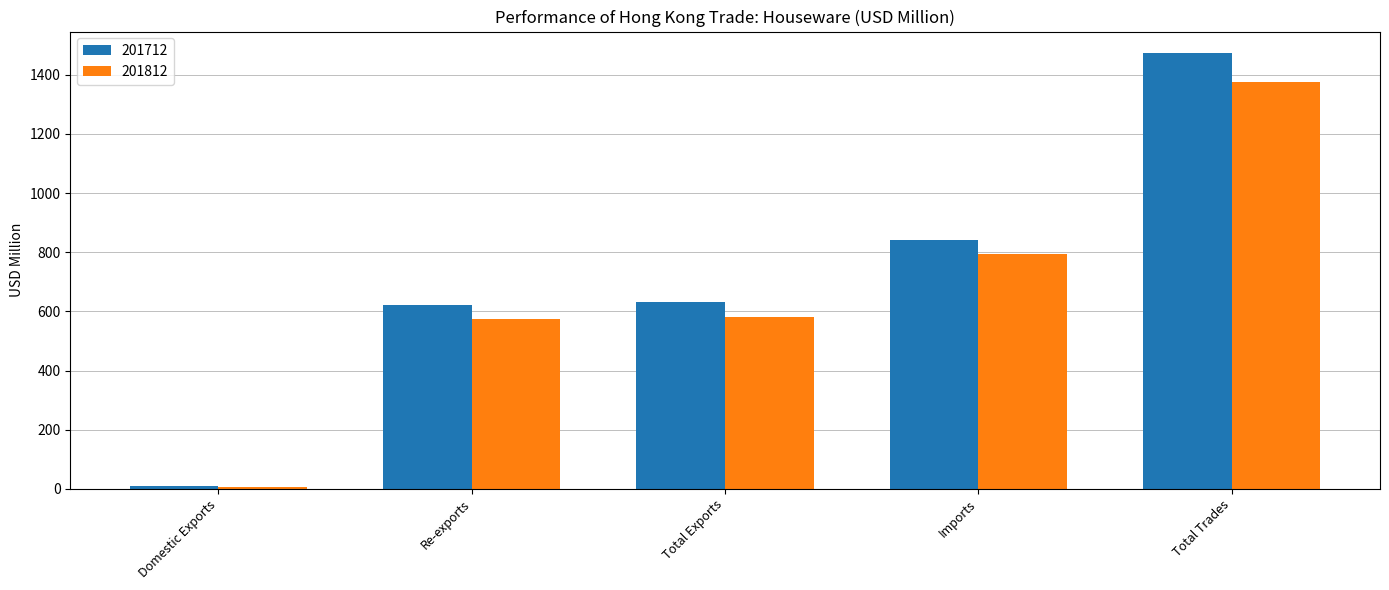

Reading left to right, list all the values displayed in this chart.

201712: 9.1	622.5	631.6	840.9	1472.5
201812: 7.7	573.8	581.5	794.7	1376.1